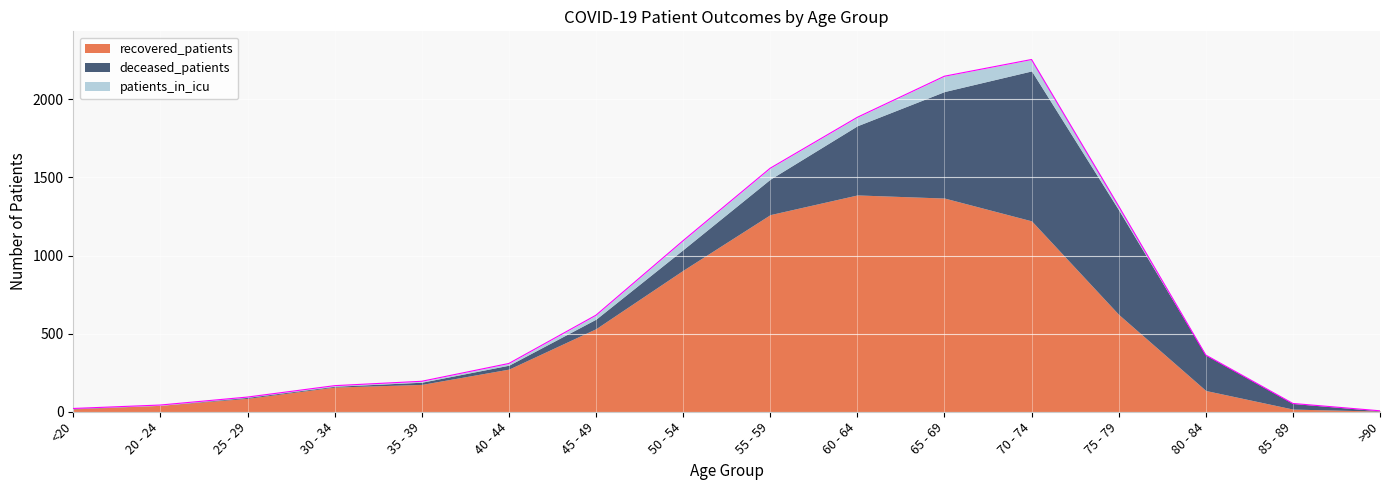

What is the difference between the patients_in_icu values at 75 - 79 and 55 - 59?

46